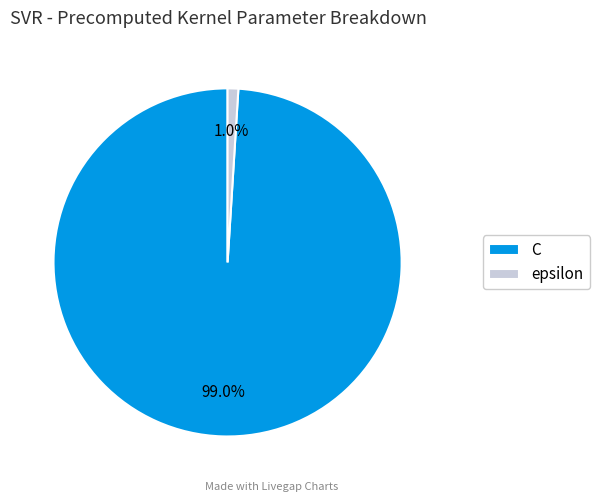

The epsilon slice represents 1% of the pie. True or false?

True